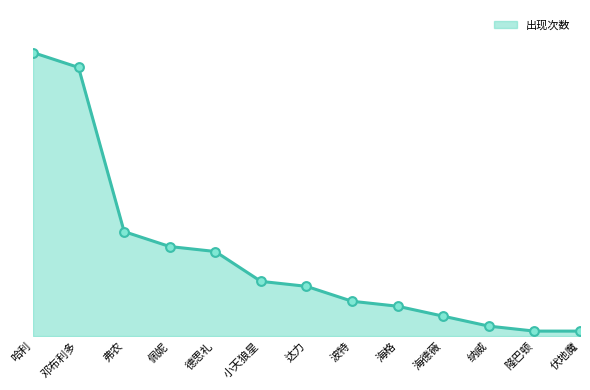

Approximately how many times larger is the value at 小天狼星 compared to 佩妮?

0.6